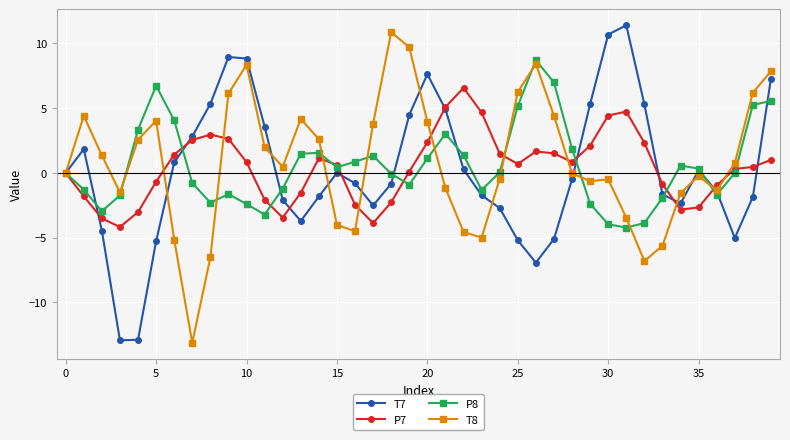

List the series in order of their peak value, highest first.

T7, T8, P8, P7